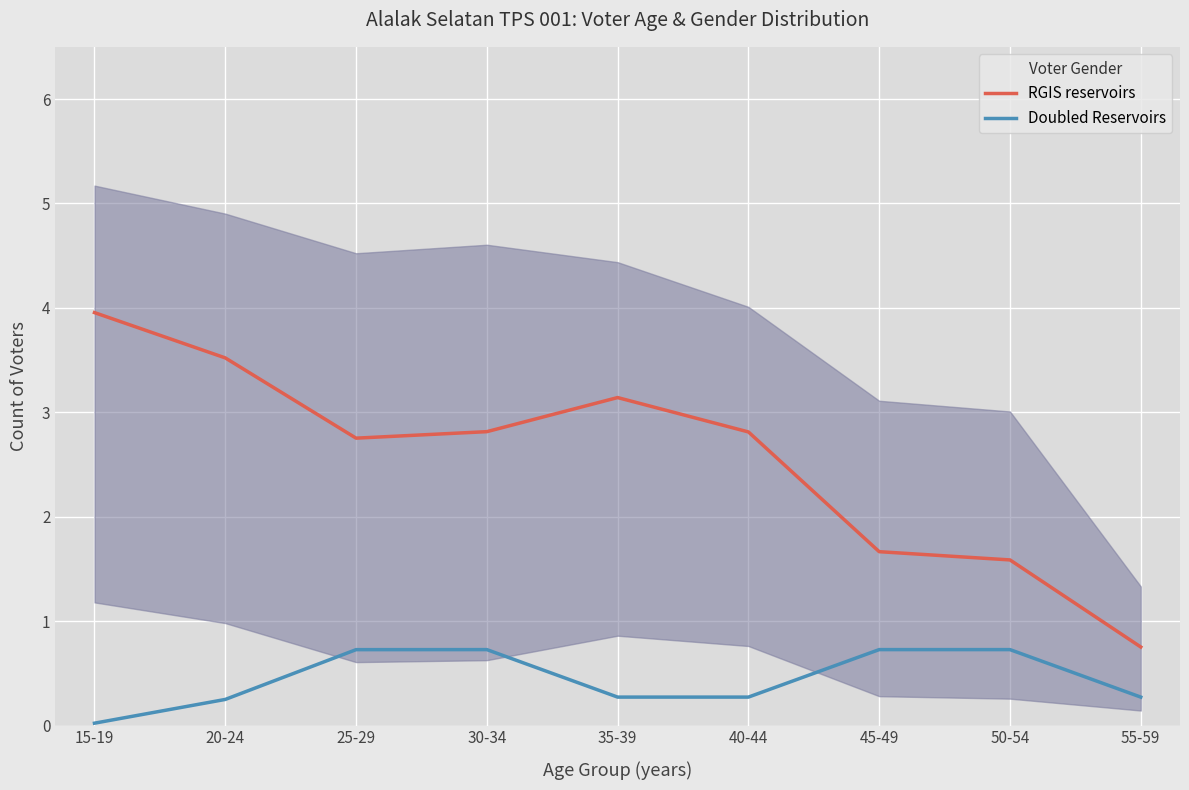

What is the difference between the RGIS reservoirs values at 35-39 and 20-24?

0.4